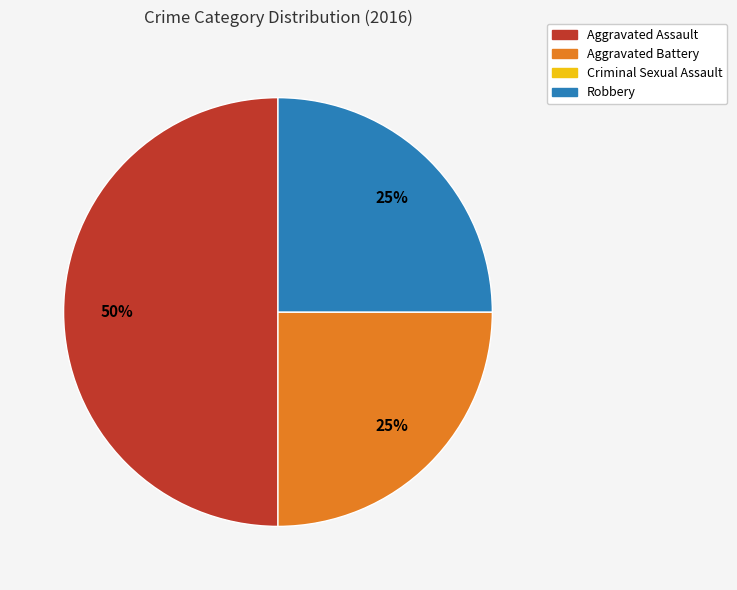

To the nearest percent, what is the difference between the largest and smallest slice percentages?

50%